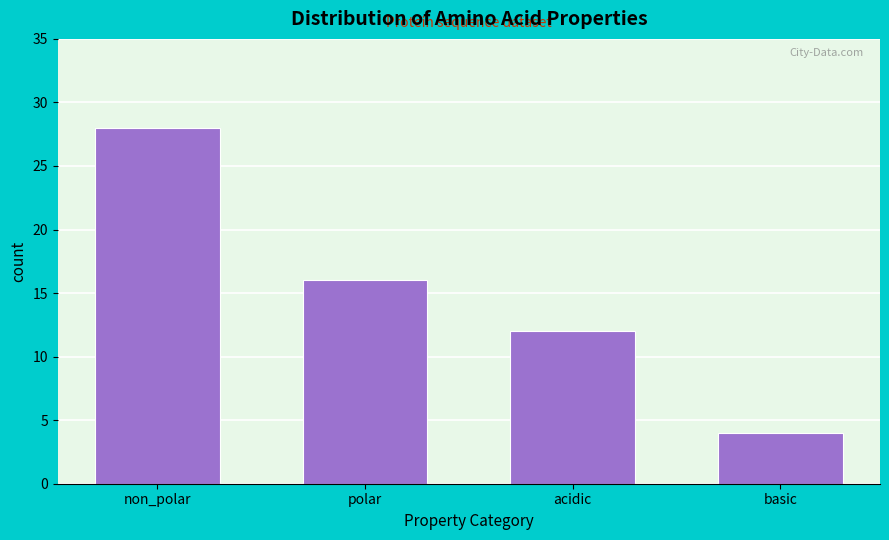

Reading left to right, what are all the values shown in this chart?

non_polar=28	polar=16	acidic=12	basic=4